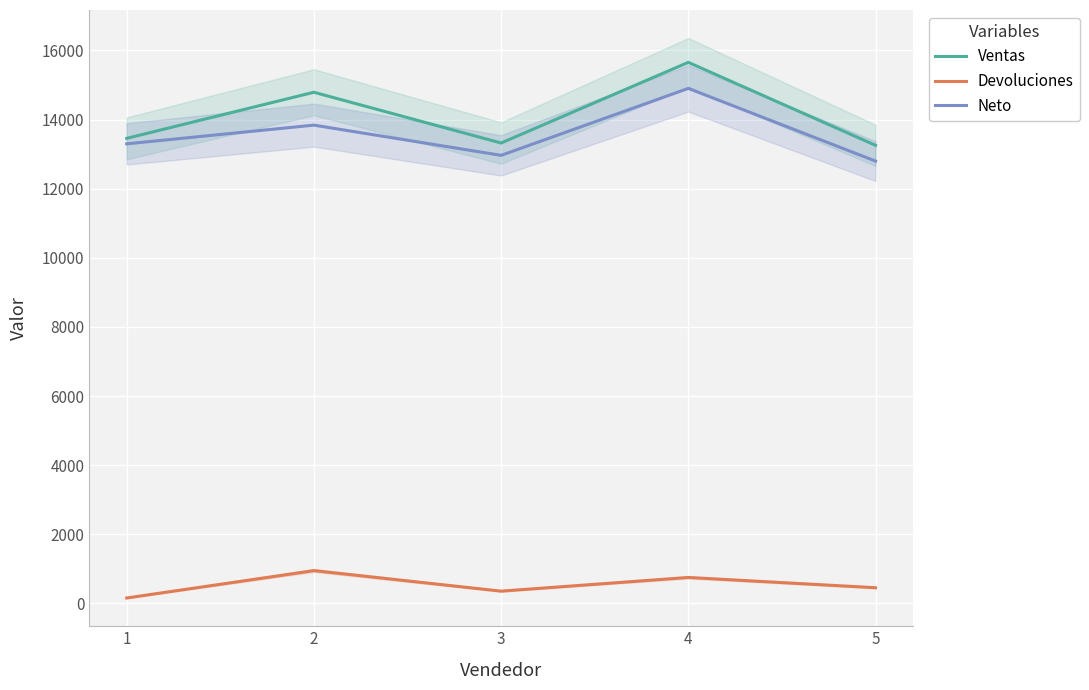

Where is the first local minimum for Neto?

3